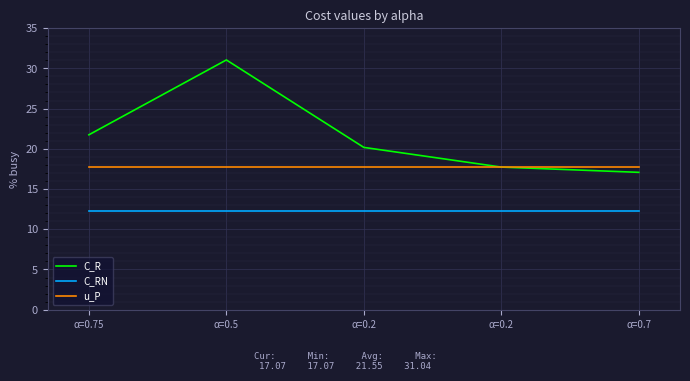

Reading right to left, what are all the values shown in this chart?

C_R: 17.1	17.7	20.2	31.0	21.7
C_RN: 12.3	12.3	12.3	12.3	12.3
u_P: 17.7	17.7	17.7	17.7	17.7